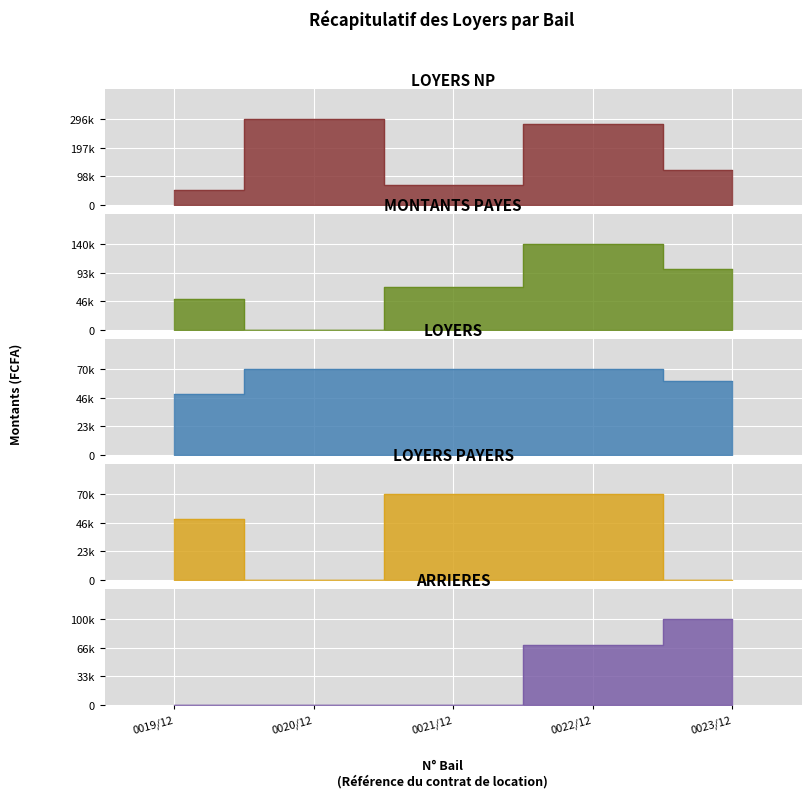

How many distinct data groups are displayed?

5